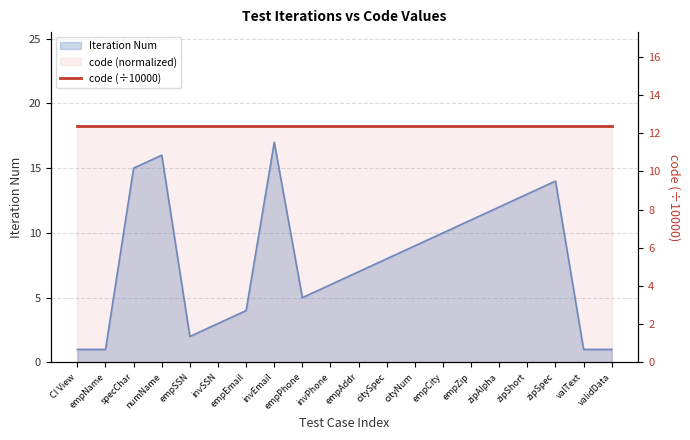

List the labels in order of value, largest first.

invEmail, numName, specChar, zipSpec, zipShort, zipAlpha, empZip, empCity, cityNum, citySpec, empAddr, invPhone, empPhone, empEmail, invSSN, empSSN, CI View, empName, valText, validData